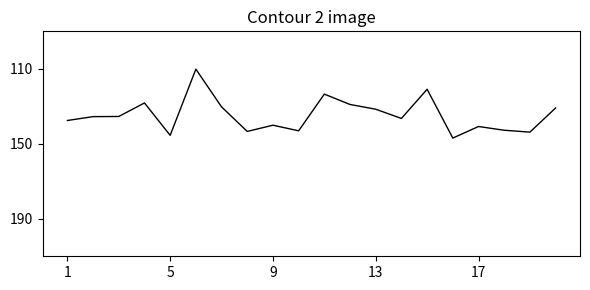

What is the greatest value displayed?

146.9